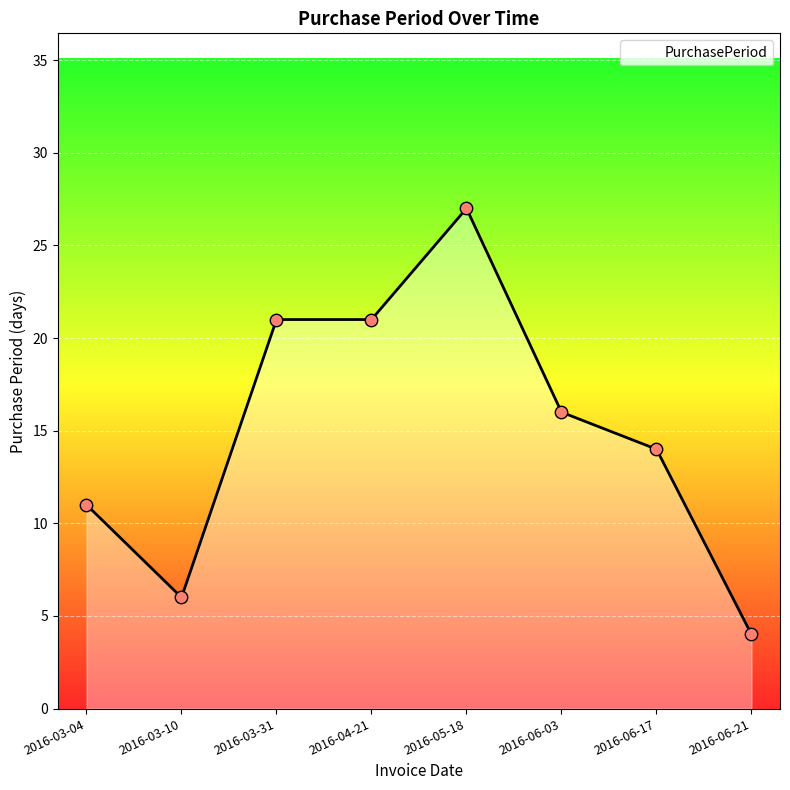

Approximately how many times larger is the value at 2016-03-31 compared to 2016-03-04?

1.9